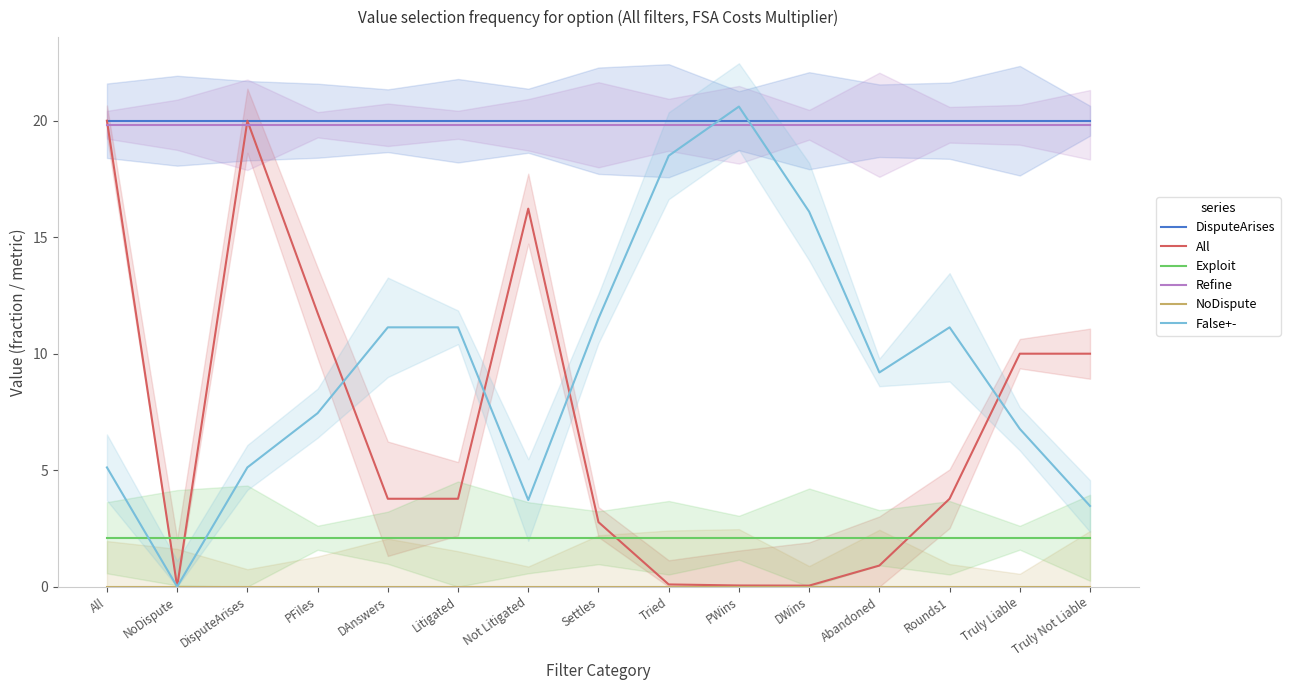

What is the label of the 4th point from the left?

PFiles